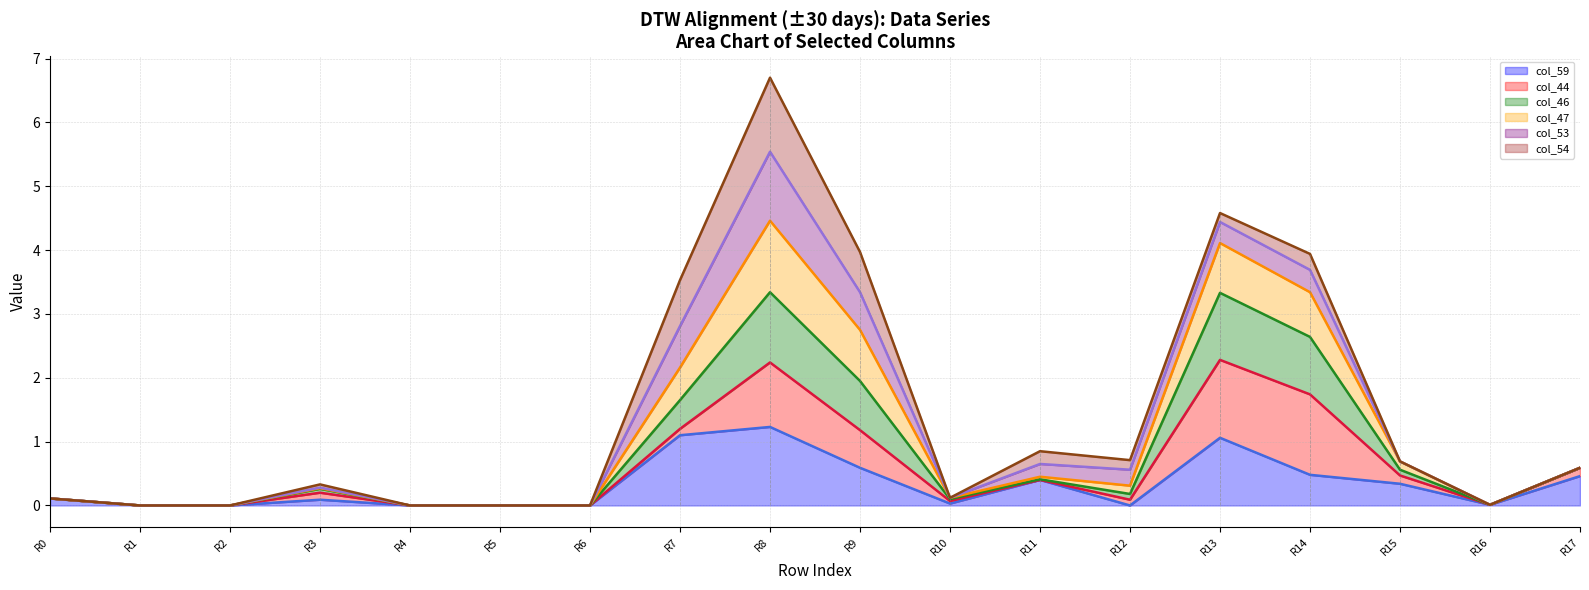

Between R8 and R17, which series saw the biggest shift?

col_54 line